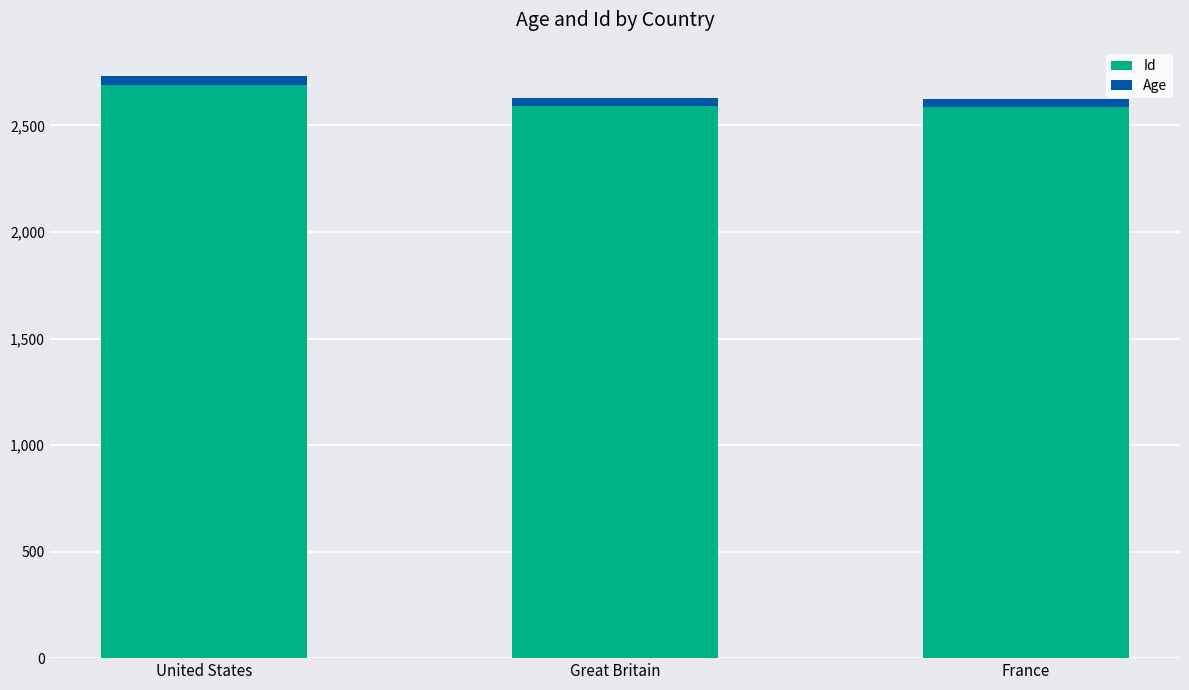

What is the average value of the Id series?

2622.7